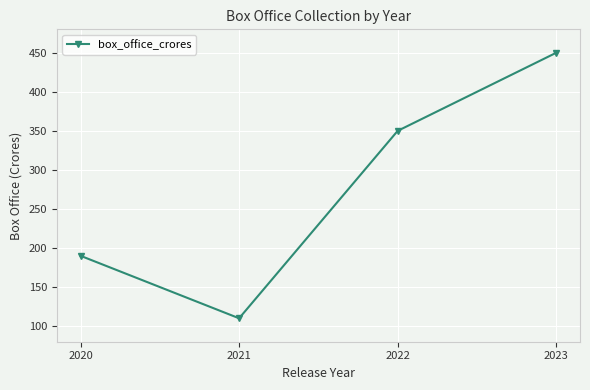

Is this an area chart (filled region under the line)?

No